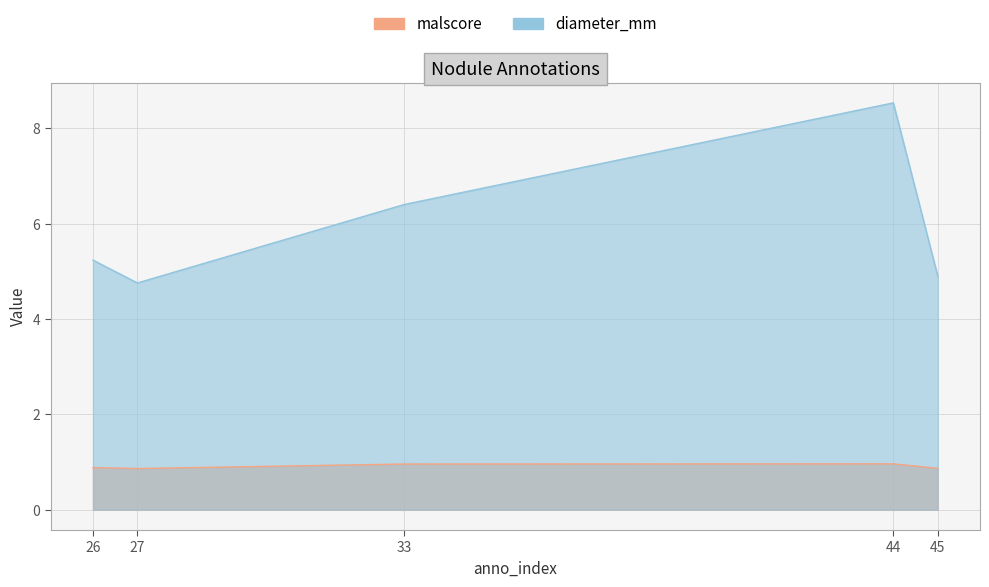

The value of diameter at 33 is 6.4. True or false?

True